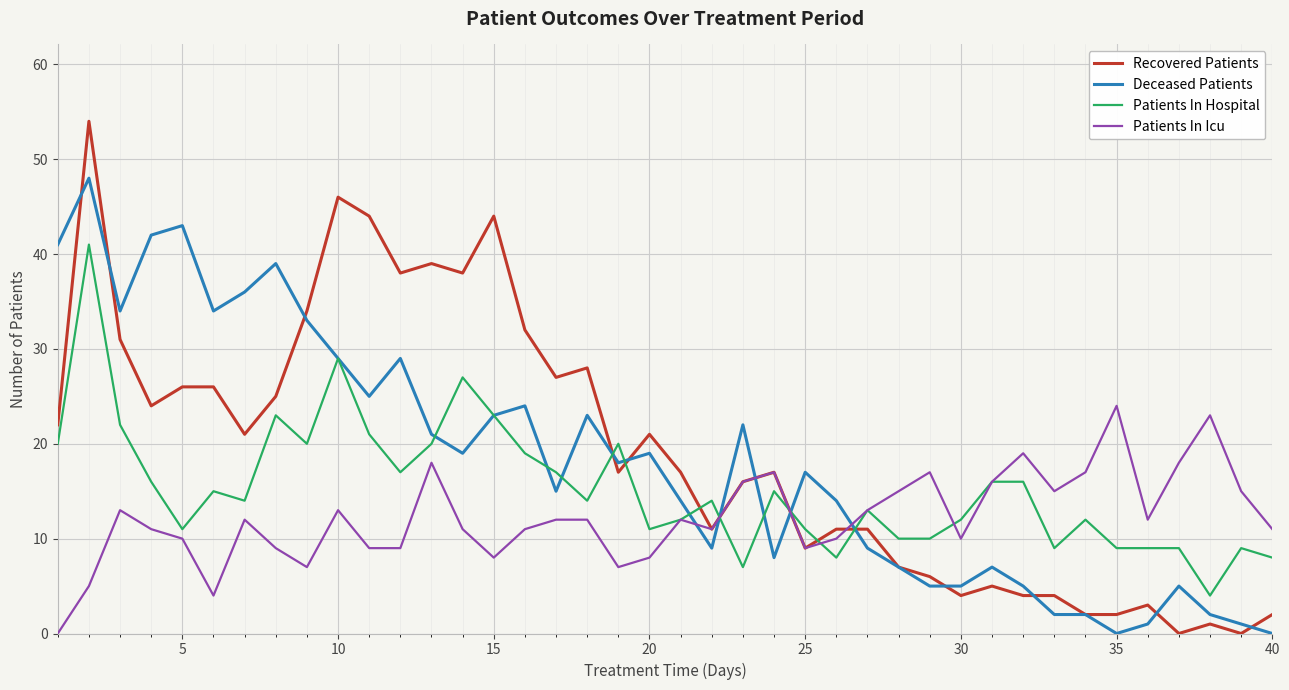

What is the maximum value for Deceased Patients?

48